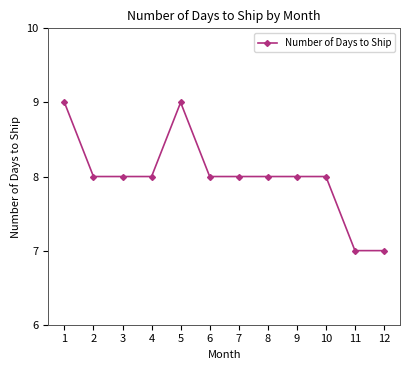

Reading right to left, extract all data points from this chart.

12=7	11=7	10=8	9=8	8=8	7=8	6=8	5=9	4=8	3=8	2=8	1=9